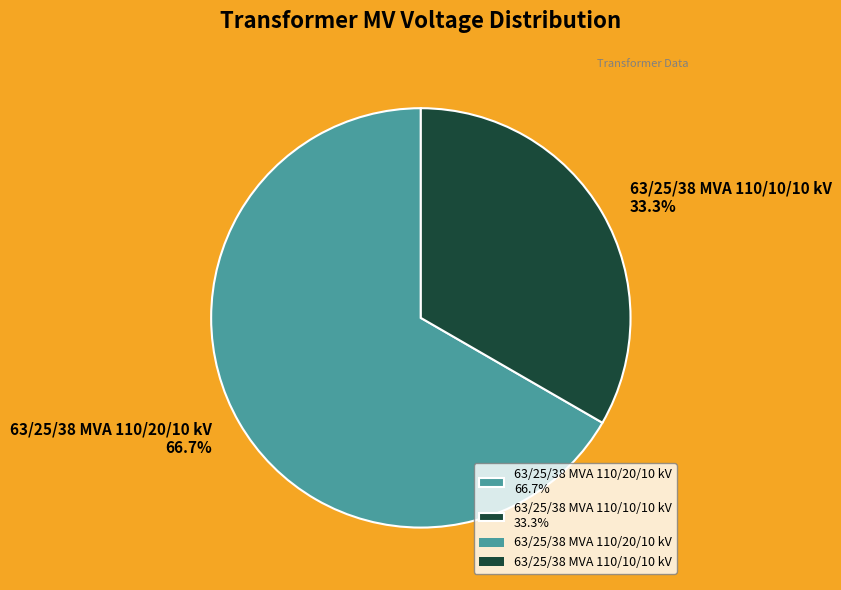

Combined, what portion of the pie is 63/25/38 MVA 110/10/10 kV and 63/25/38 MVA 110/20/10 kV?

100.0%